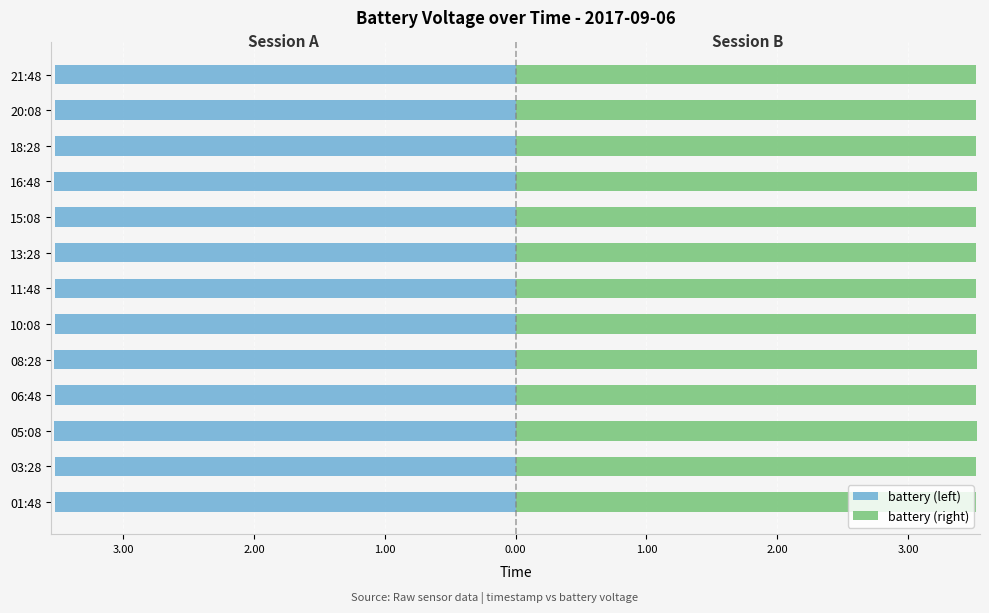

The battery (left) series shows -5.8 at 10:08. True or false?

False